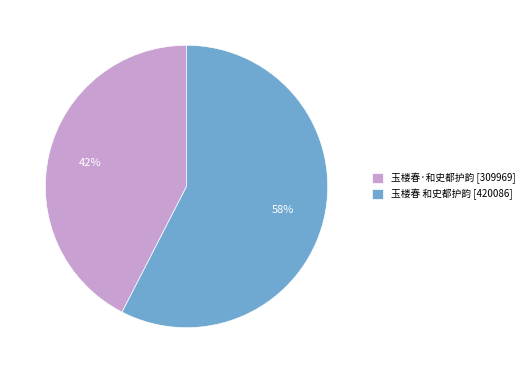

Rank the categories by value from highest to lowest.

玉楼春 和史都护韵, 玉楼春·和史都护韵